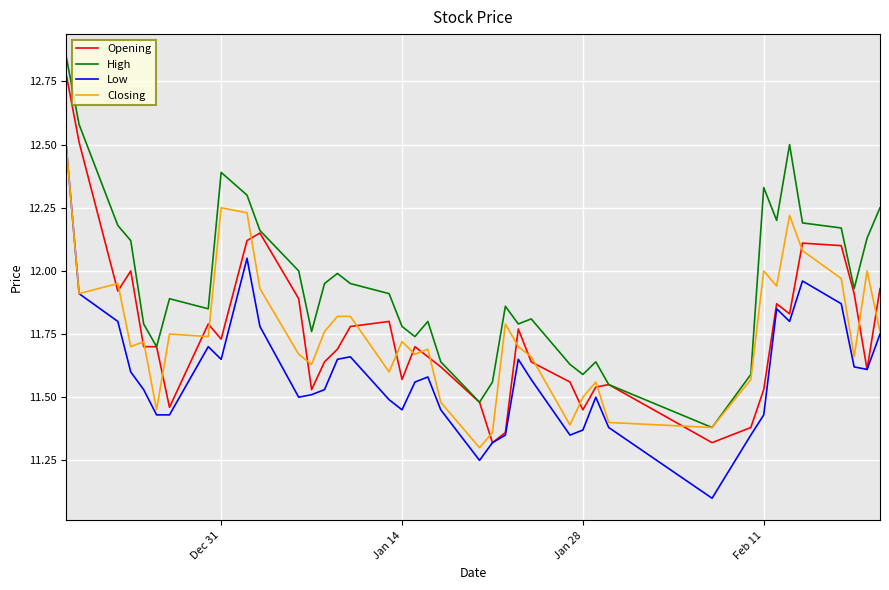

Which series has the largest total across all categories?

High